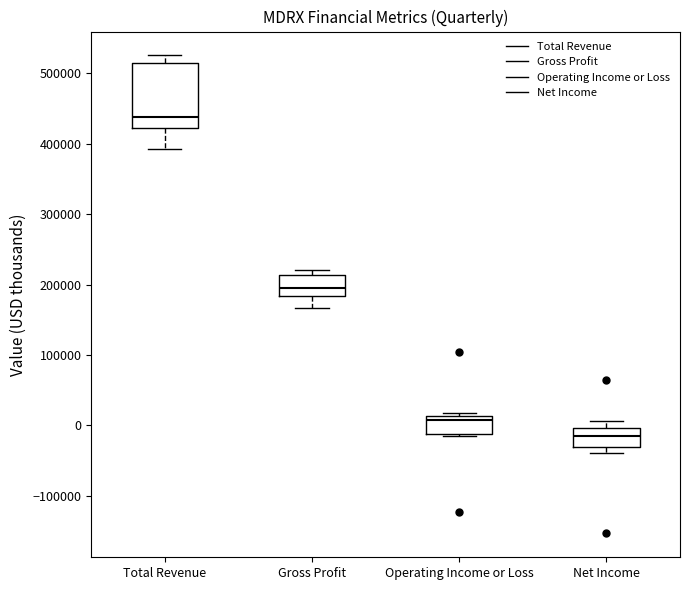

Where is the lower edge of the box for Gross Profit on the y-axis? The values are not printed on the chart, so give them approximately, as read against the axis.

180000